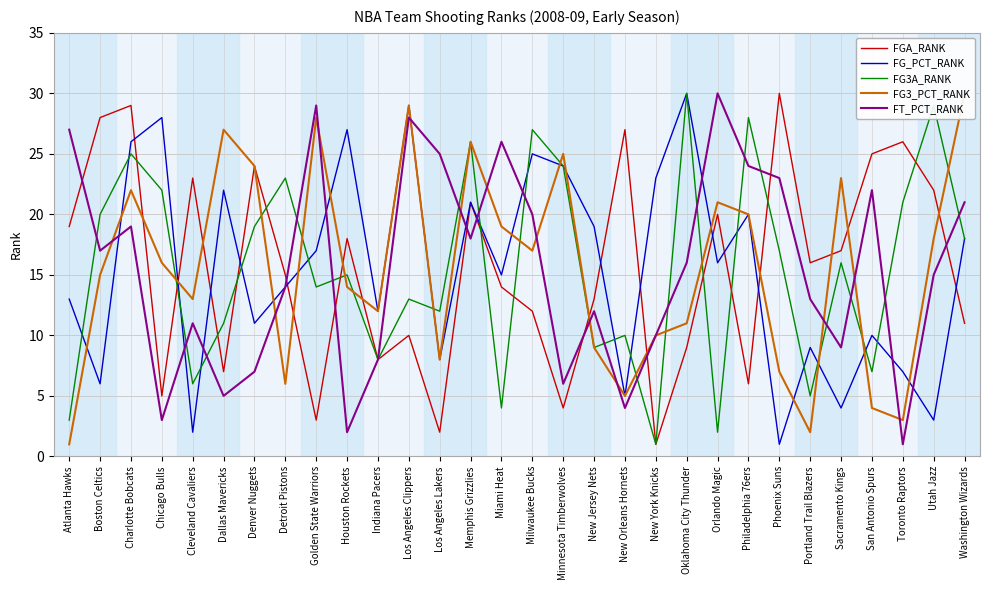

Which category has the highest value in the FGA_RANK series?

Phoenix Suns